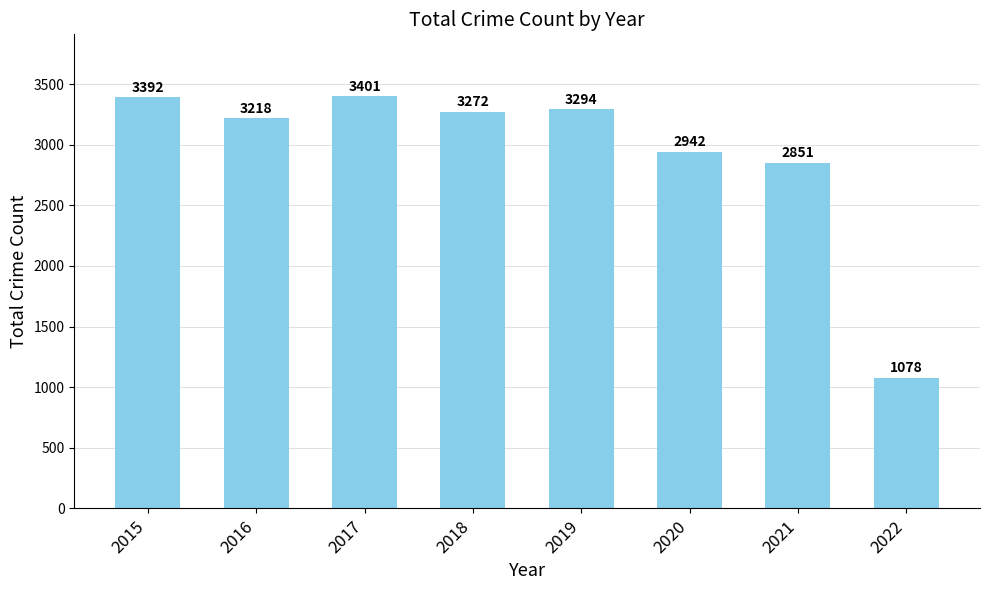

Reading right to left, transcribe all the data shown in this chart.

1078	2851	2942	3294	3272	3401	3218	3392